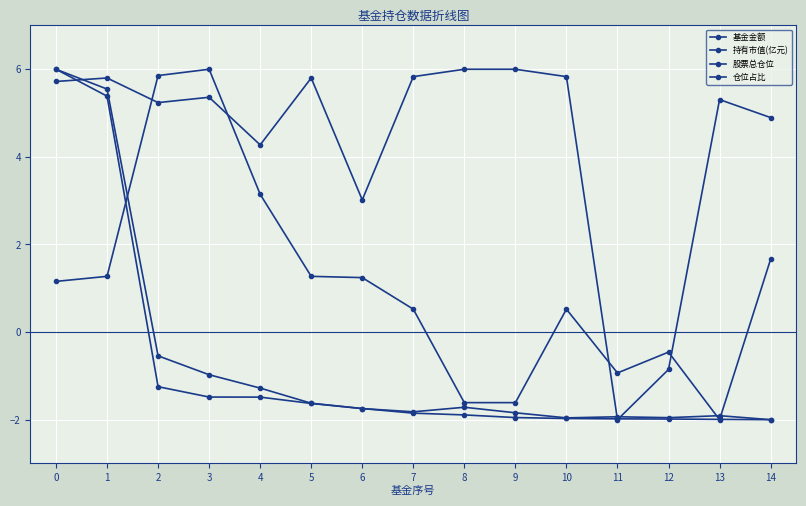

How many lines are shown in the chart?

4